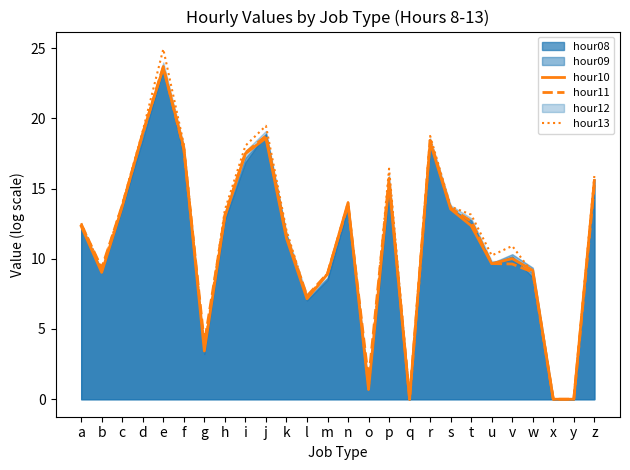

Which series has the largest total across all categories?

hour13